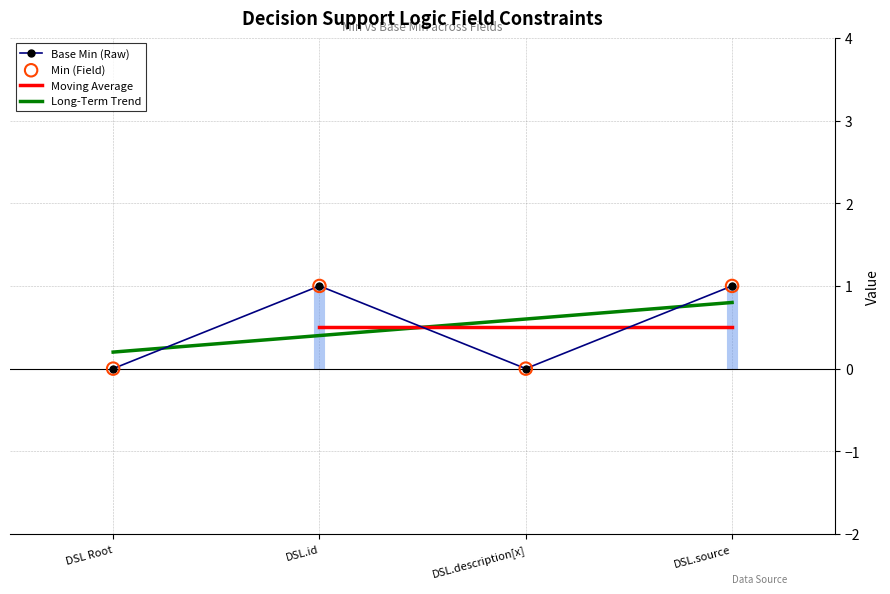

What are all the series names shown in the legend?

Base Min (Raw), Moving Average, Long-Term Trend, Min (Field)